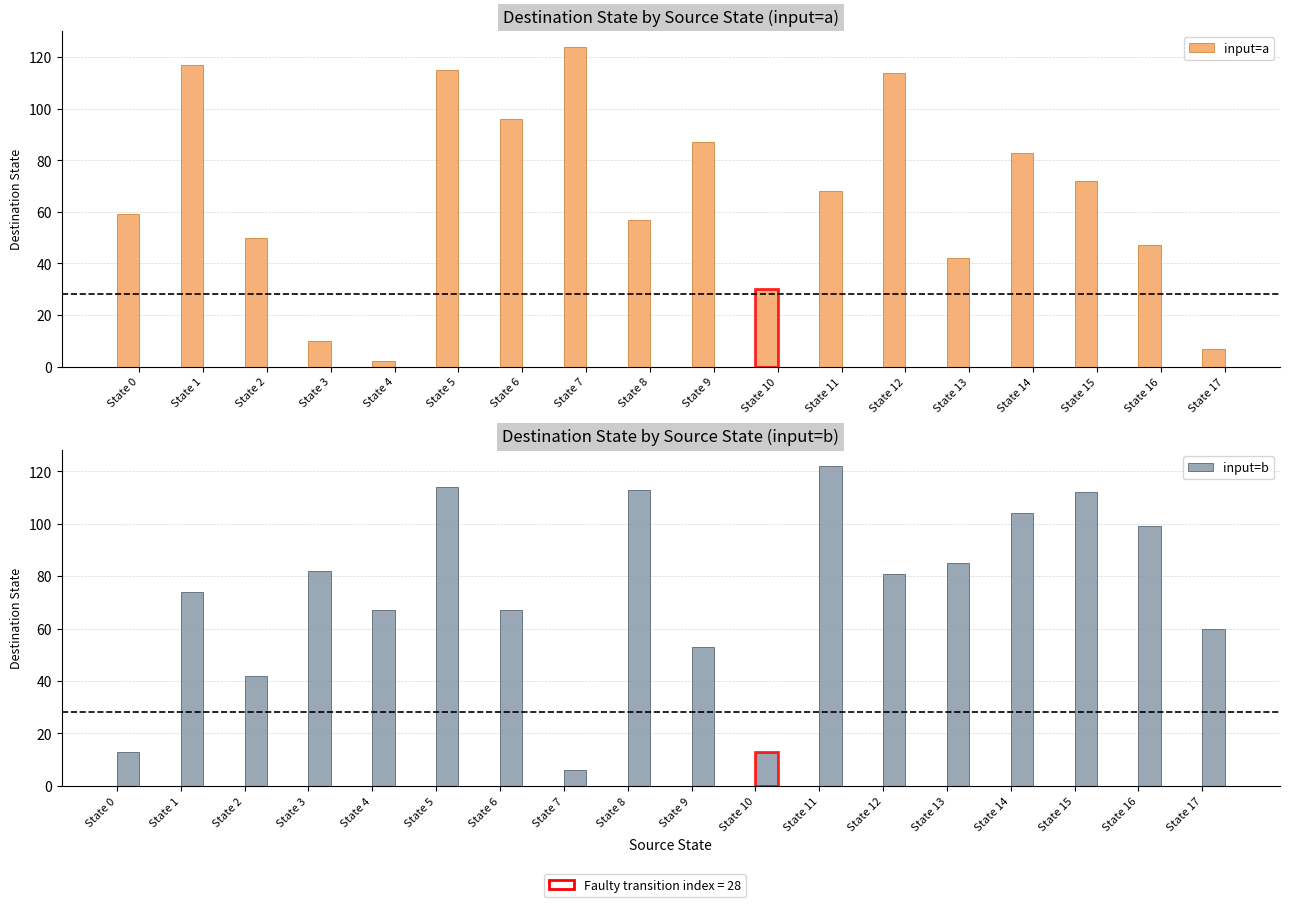

Where is input=a nearest to the value 63?

State 0